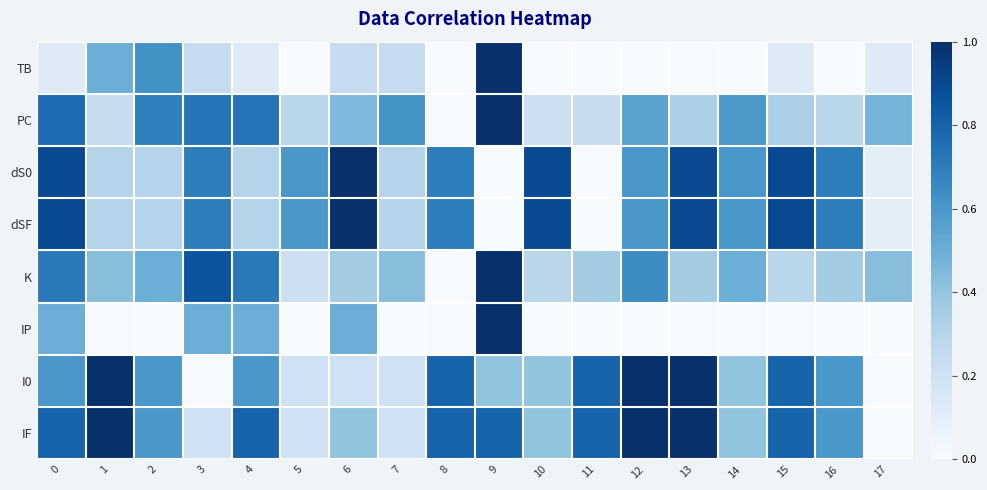

Reading left to right, list all the values displayed in this chart.

row_0: 0.1	0.5	0.6	0.2	0.1	0.0	0.2	0.2	0.0	1.0	0.0	0.0	0.0	0.0	0.0	0.1	0.0	0.1
row_1: 0.8	0.2	0.7	0.7	0.7	0.3	0.5	0.6	0.0	1.0	0.2	0.2	0.5	0.3	0.6	0.3	0.3	0.5
row_2: 0.9	0.3	0.3	0.7	0.3	0.6	1.0	0.3	0.7	0.0	0.9	0.0	0.6	0.9	0.6	0.9	0.7	0.1
row_3: 0.9	0.3	0.3	0.7	0.3	0.6	1.0	0.3	0.7	0.0	0.9	0.0	0.6	0.9	0.6	0.9	0.7	0.1
row_4: 0.7	0.4	0.5	0.9	0.7	0.2	0.4	0.4	0.0	1.0	0.3	0.4	0.6	0.4	0.5	0.3	0.4	0.4
row_5: 0.5	0.0	0.0	0.5	0.5	0.0	0.5	0.0	0.0	1.0	0.0	0.0	0.0	0.0	0.0	0.0	0.0	0.0
row_6: 0.6	1.0	0.6	0.0	0.6	0.2	0.2	0.2	0.8	0.4	0.4	0.8	1.0	1.0	0.4	0.8	0.6	0.0
row_7: 0.8	1.0	0.6	0.2	0.8	0.2	0.4	0.2	0.8	0.8	0.4	0.8	1.0	1.0	0.4	0.8	0.6	0.0